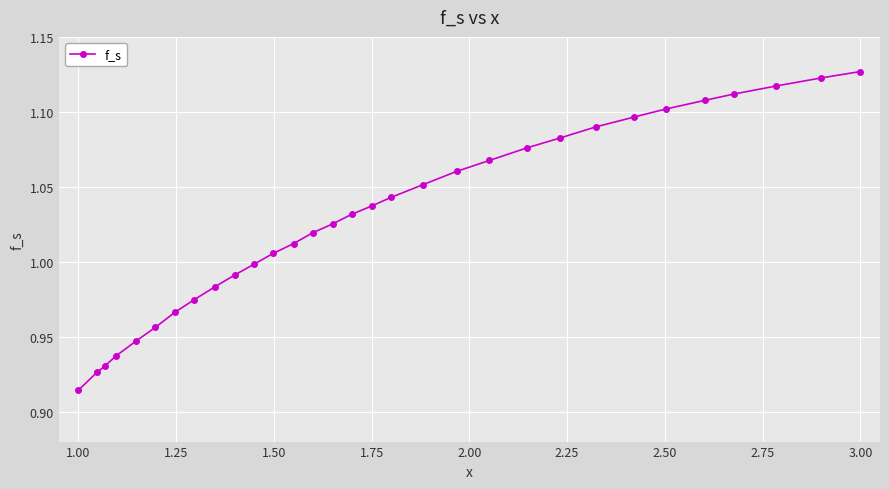

What is the sum of all values?

31.9